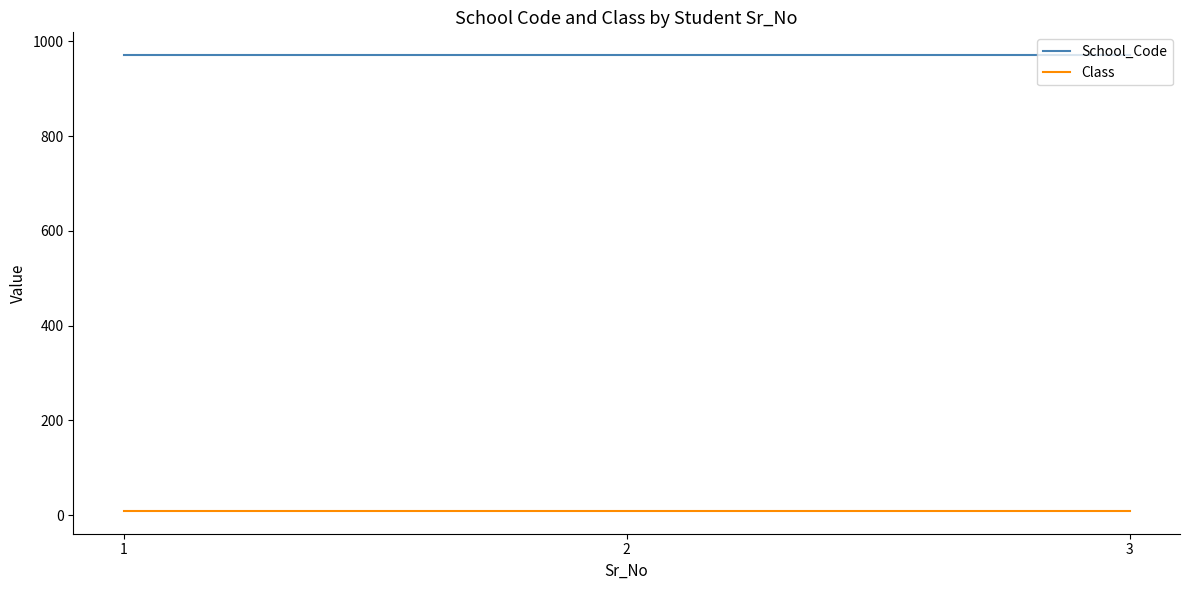

Rank the series by their maximum value, from lowest to highest.

Class, School_Code